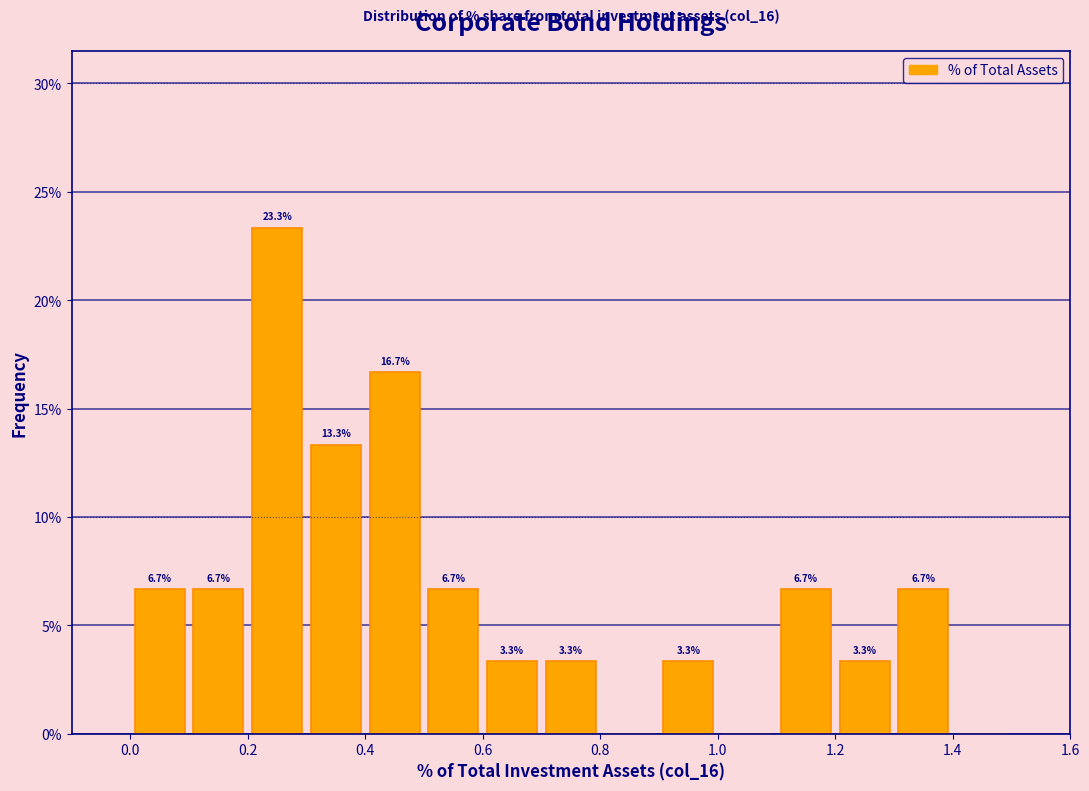

Over which range of the x-axis is the bar tallest?

0.2 to 0.3